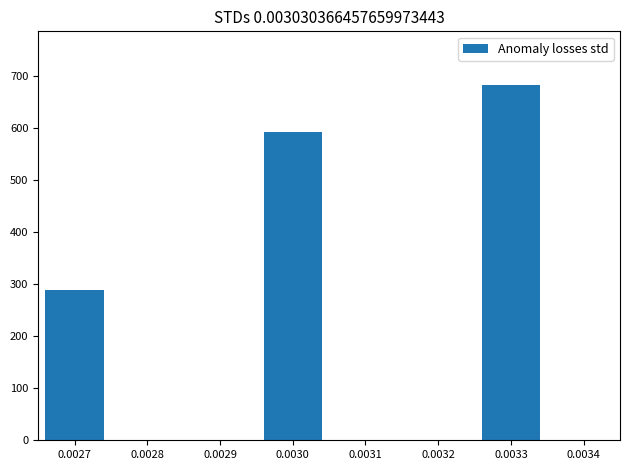

True or false: the data shows 28 at 0.0030.

False